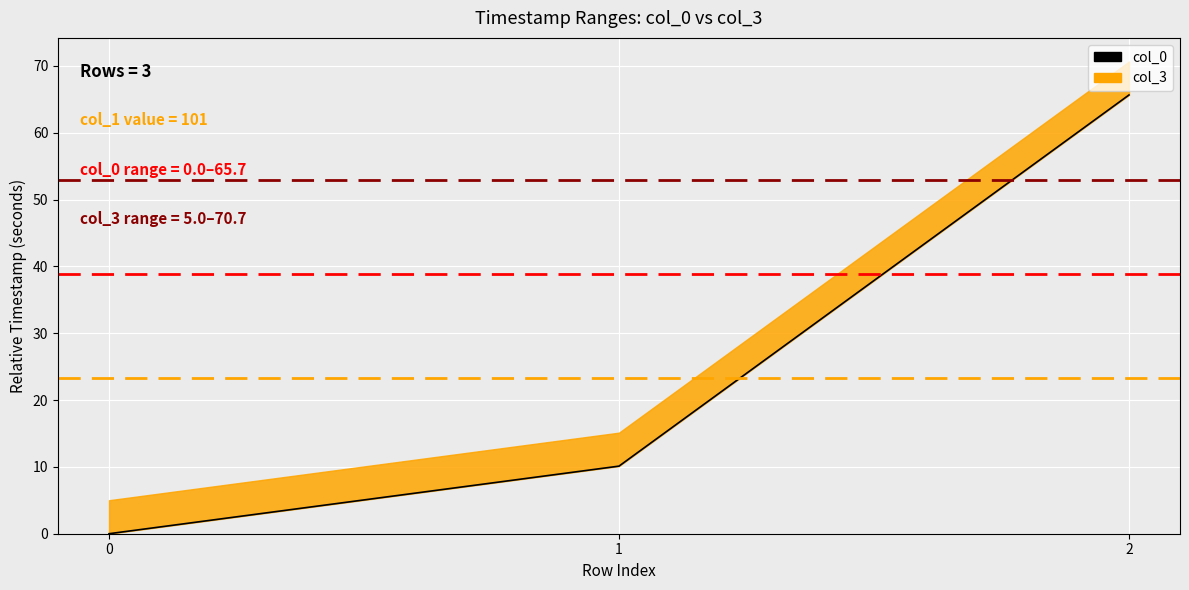

The value at 0 is -22.2. True or false?

False